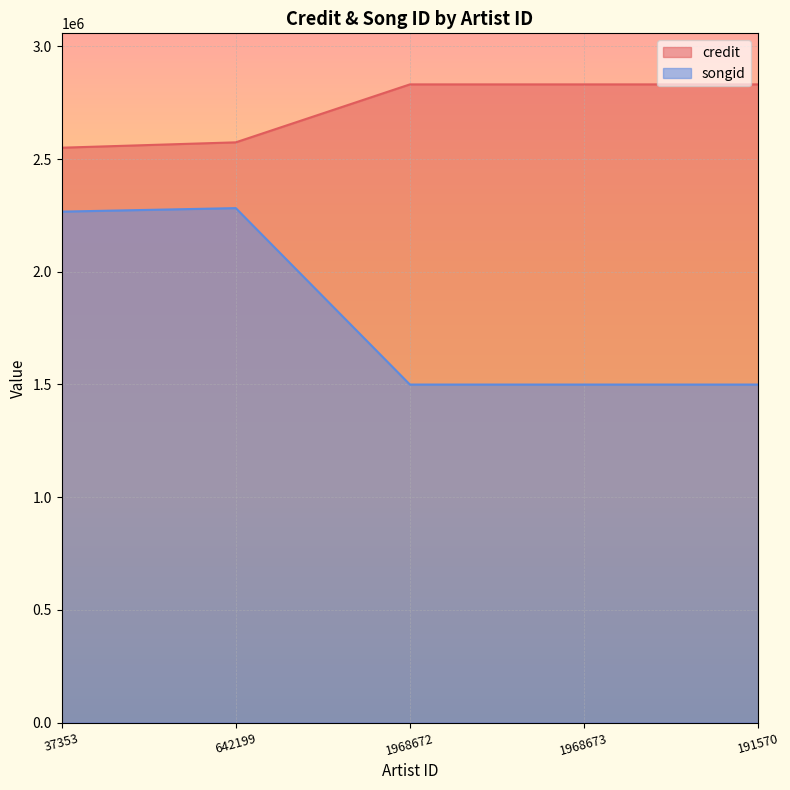

How many lines are shown in the chart?

2